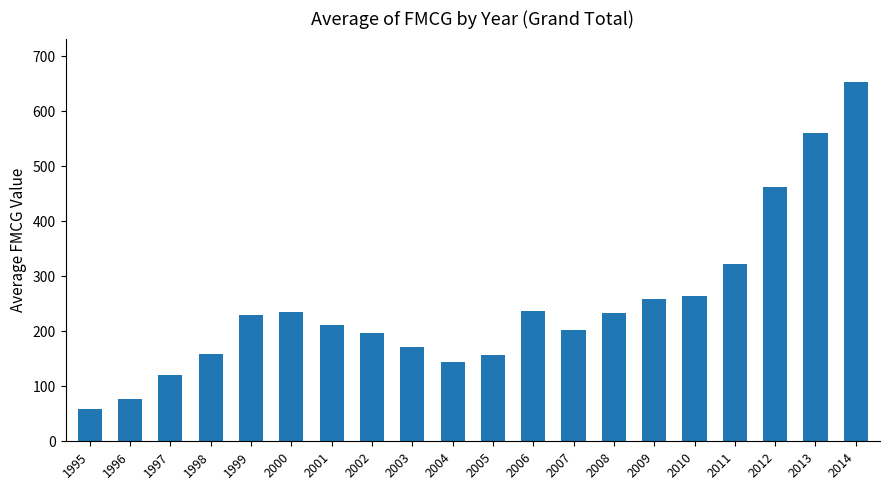

What is the change in value from 1999 to 2003?

-57.8